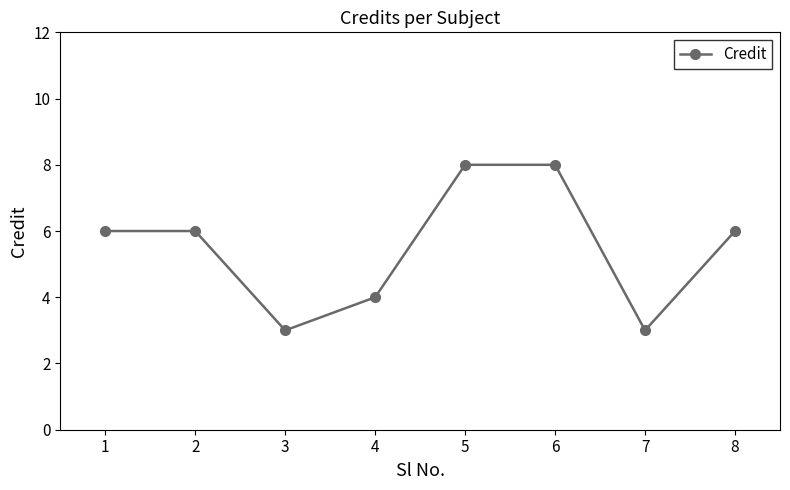

How many categories are shown in the chart?

8